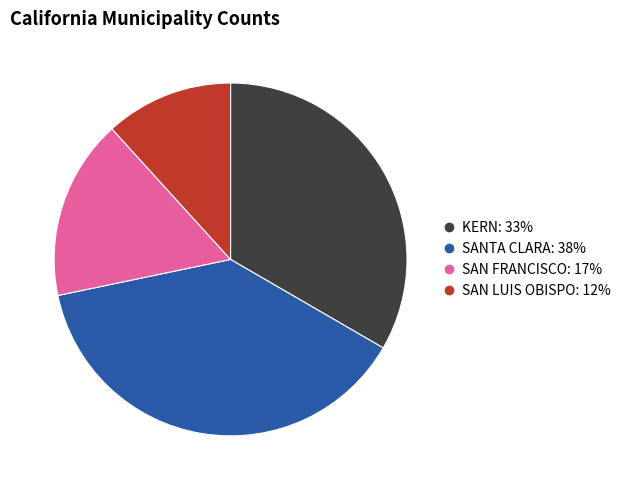

Is there a majority slice in this chart?

No